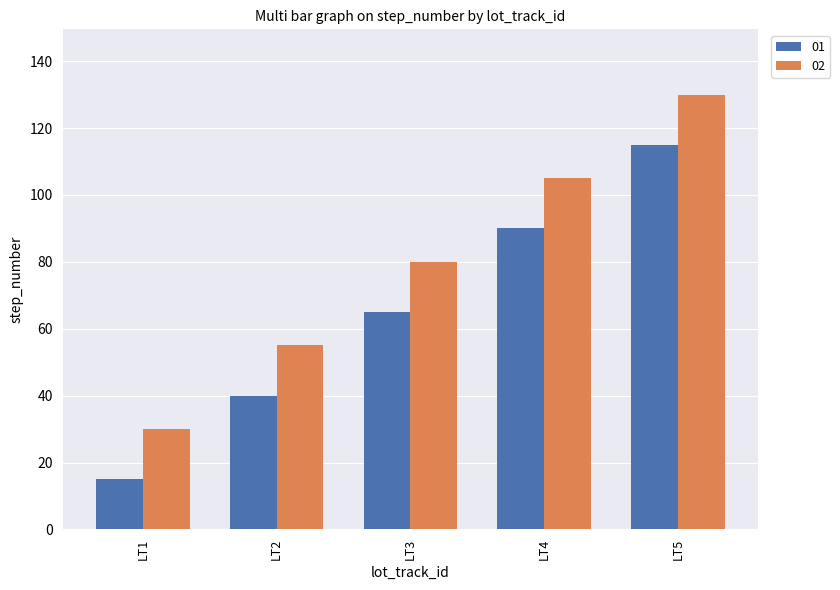

Which category has the highest value in the 02 series?

LT5